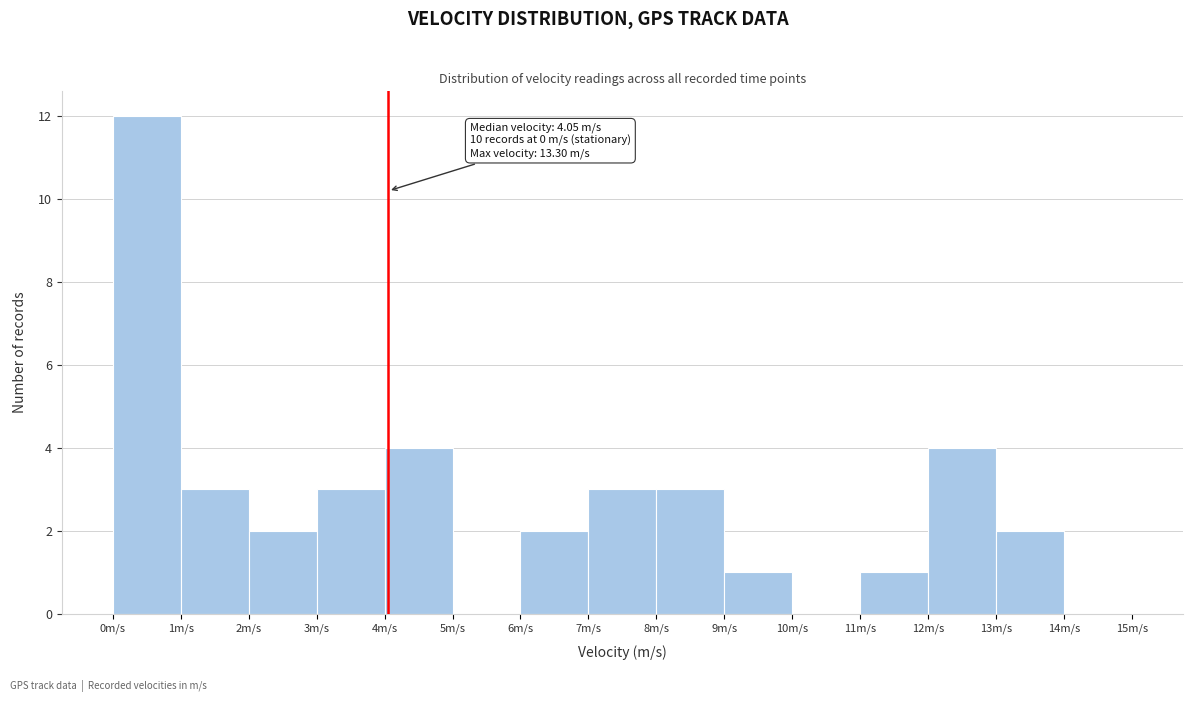

Over which range of the x-axis is the bar tallest?

0 to 1